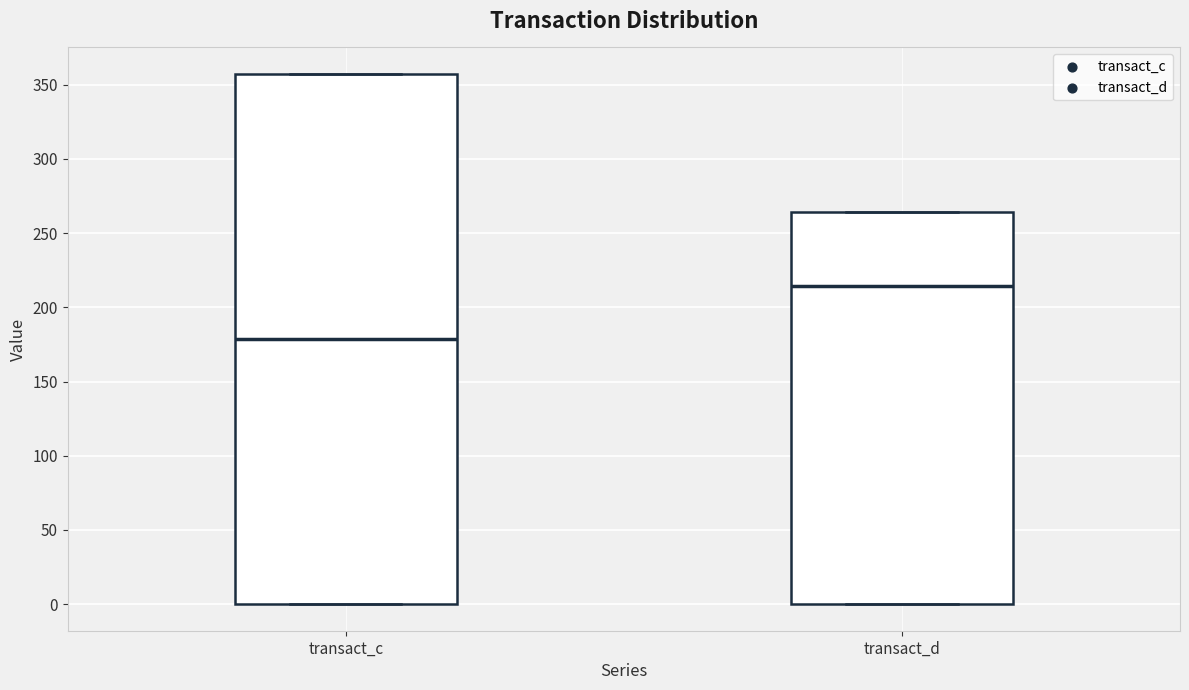

Comparing the boxes themselves (not the whiskers), which one is the tallest?

transact_c